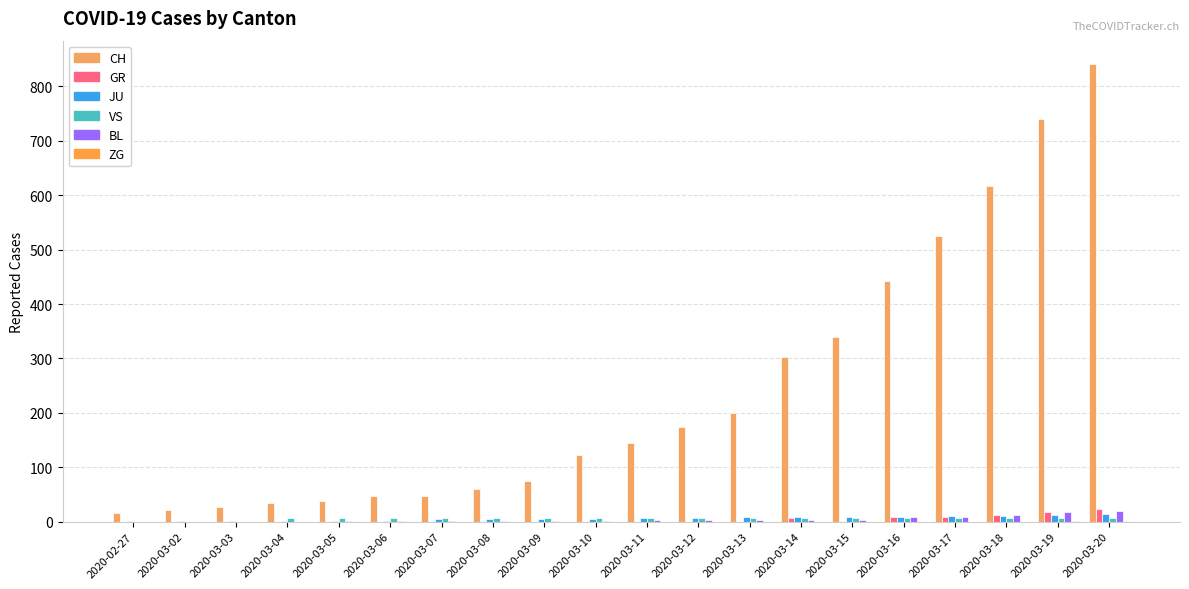

How many distinct data groups are displayed?

6